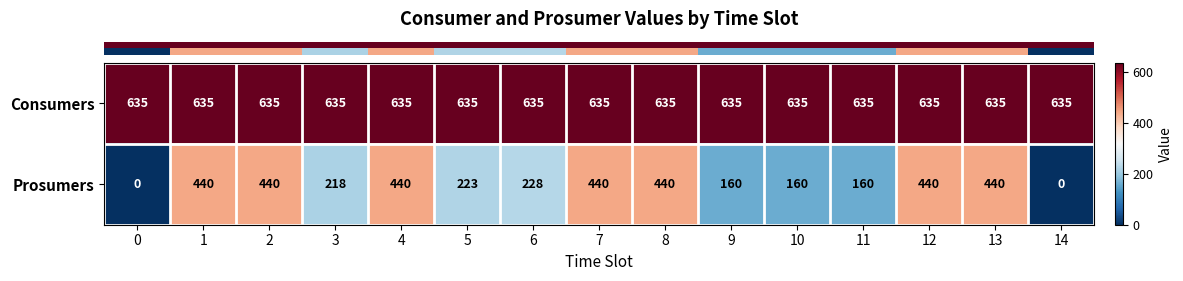

Which series has the widest spread of values?

Prosumers